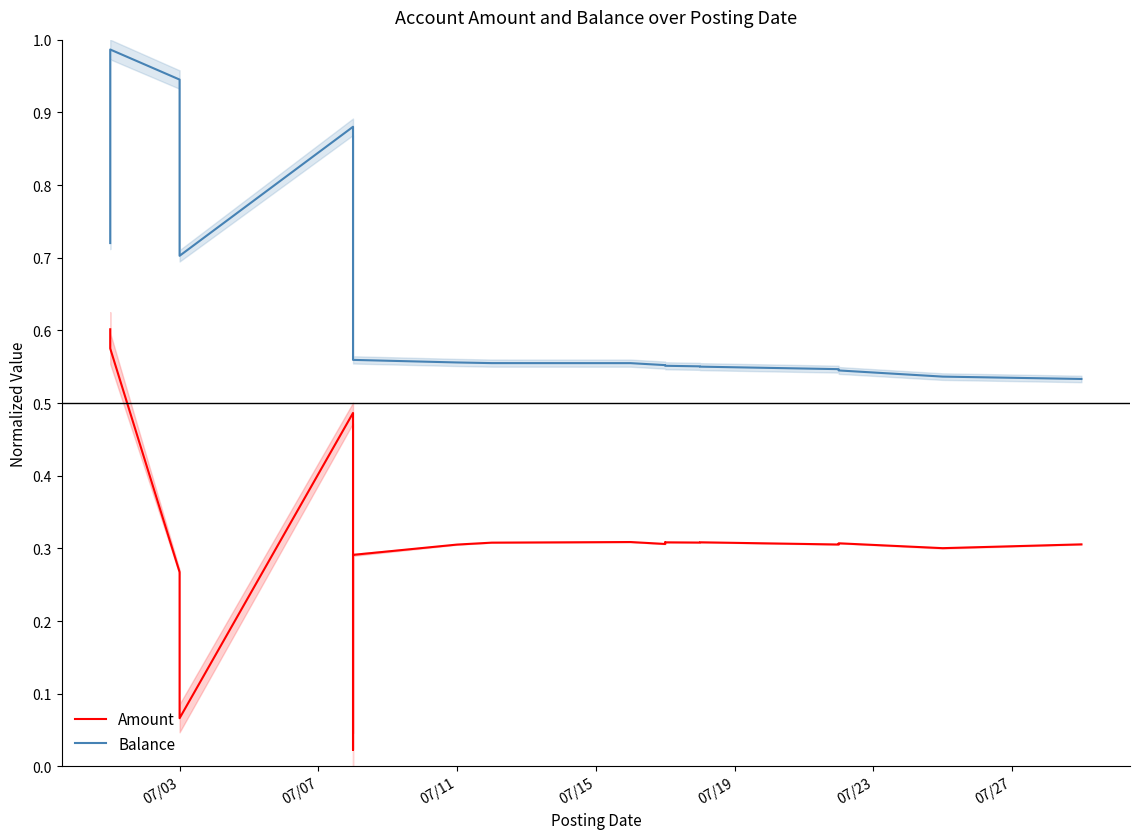

What are all the series names shown in the legend?

Amount, Balance